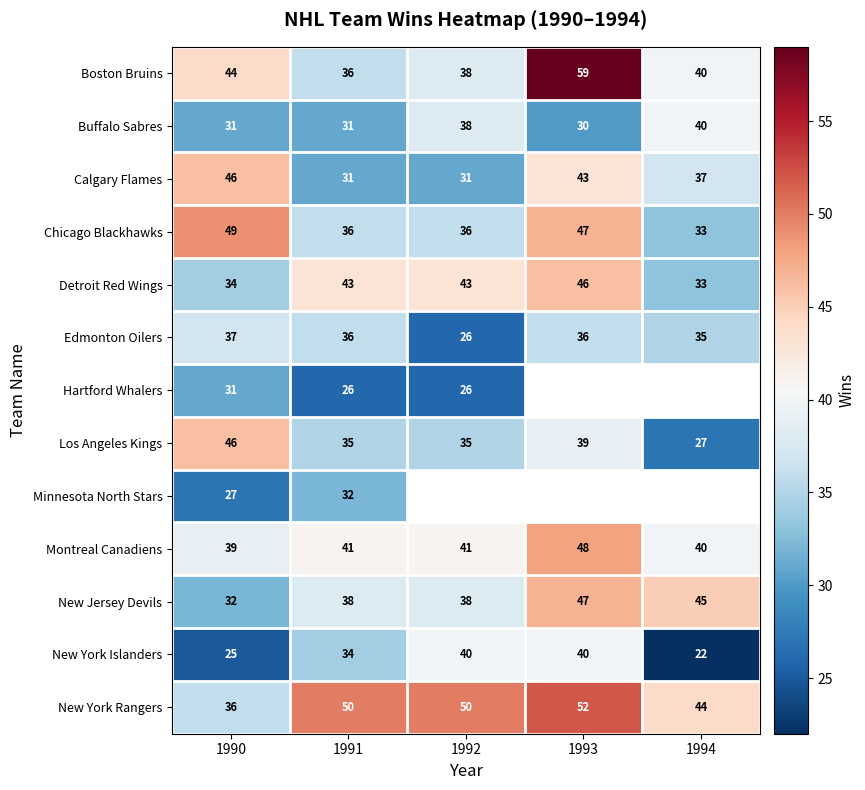

How many series are shown in this chart?

13